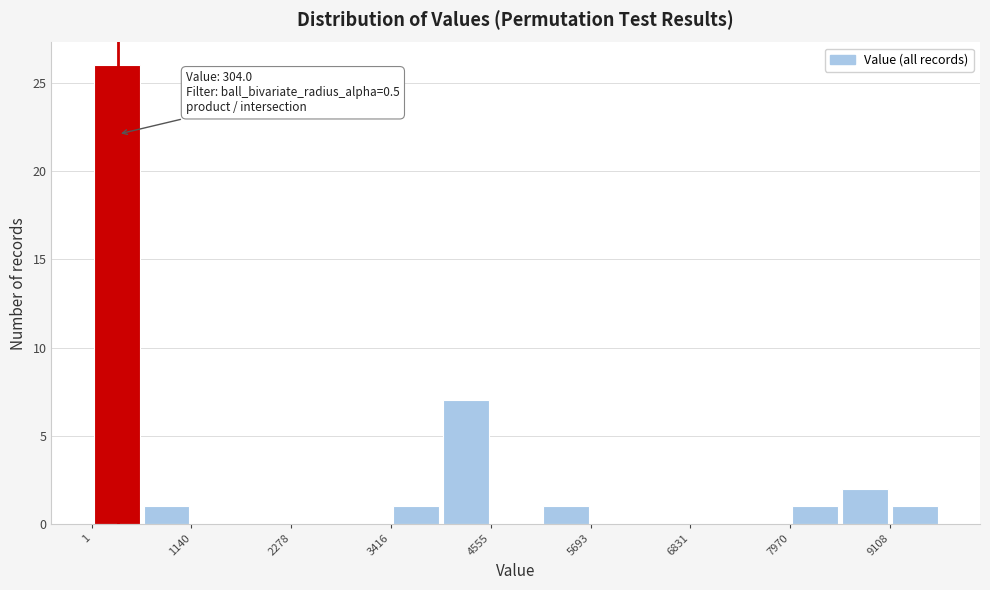

Around what value on the x-axis is the tallest bar? Give the approximate position of its centre, as read against the axis.

200